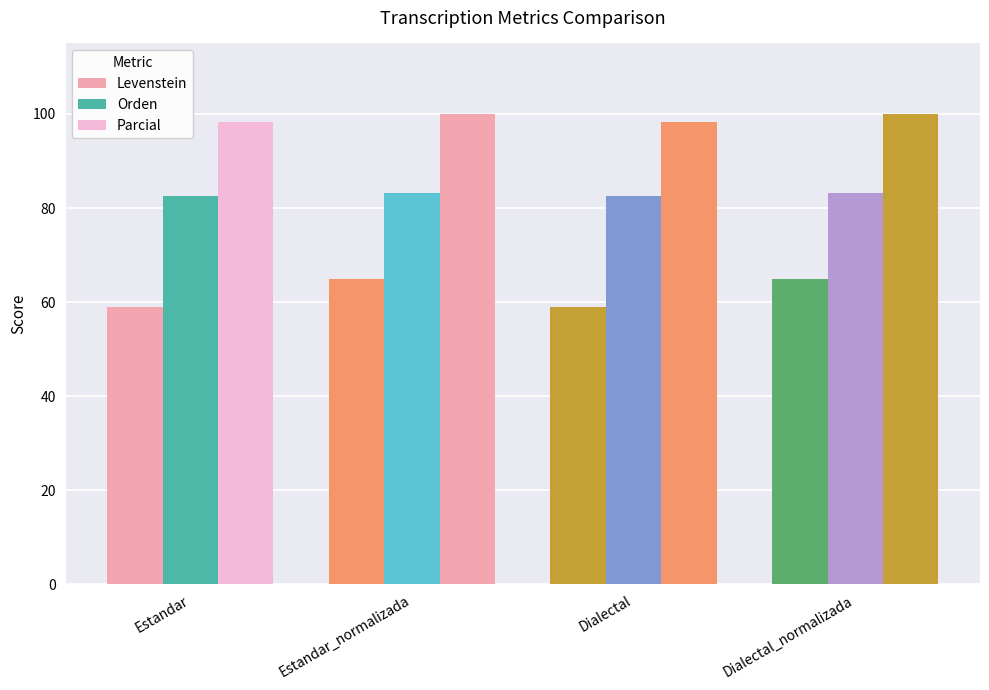

Reading left to right, transcribe all the data shown in this chart.

Levenstein: Estandar=59.0	Estandar_normalizada=64.8	Dialectal=59.0	Dialectal_normalizada=64.8
Orden: Estandar=82.5	Estandar_normalizada=83.1	Dialectal=82.5	Dialectal_normalizada=83.1
Parcial: Estandar=98.3	Estandar_normalizada=100.0	Dialectal=98.3	Dialectal_normalizada=100.0